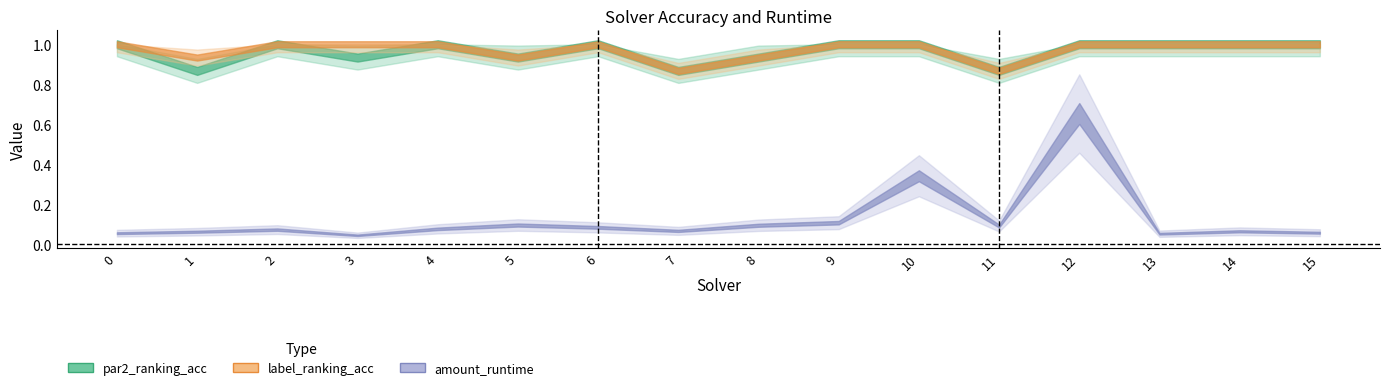

Reading left to right, what are all the values shown in this chart?

par2_ranking_acc: 0=1.0	1=0.9	2=1.0	3=0.9	4=1.0	5=0.9	6=1.0	7=0.9	8=0.9	9=1.0	10=1.0	11=0.9	12=1.0	13=1.0	14=1.0	15=1.0
label_ranking_acc: 0=1.0	1=0.9	2=1.0	3=1.0	4=1.0	5=0.9	6=1.0	7=0.9	8=0.9	9=1.0	10=1.0	11=0.9	12=1.0	13=1.0	14=1.0	15=1.0
amount_runtime: 0=0.1	1=0.1	2=0.1	3=0.0	4=0.1	5=0.1	6=0.1	7=0.1	8=0.1	9=0.1	10=0.3	11=0.1	12=0.7	13=0.1	14=0.1	15=0.1